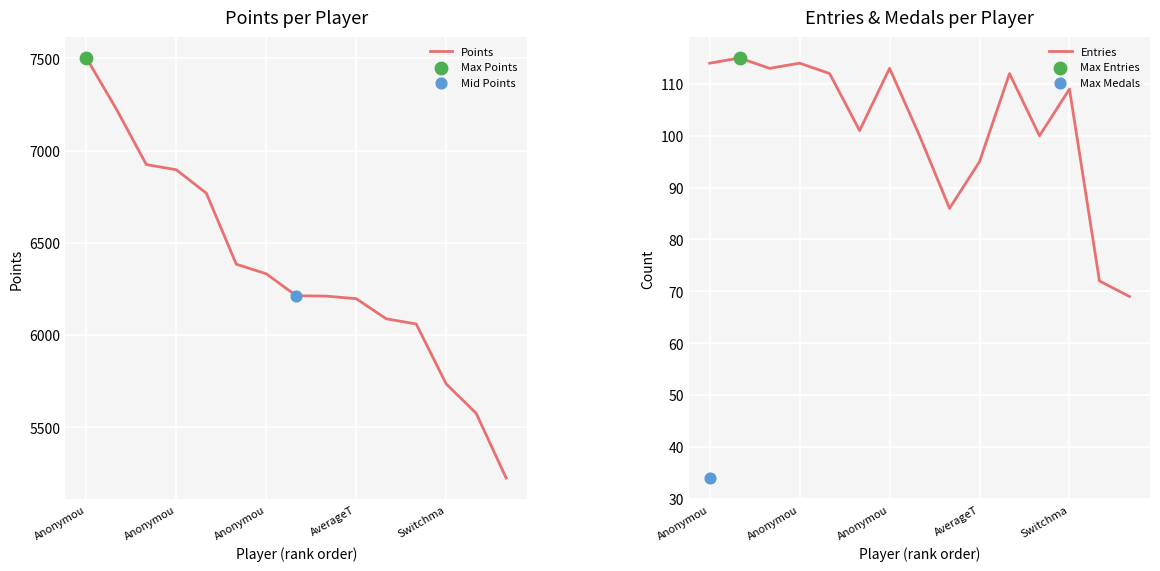

What are all the series names shown in the legend?

Points, Entries